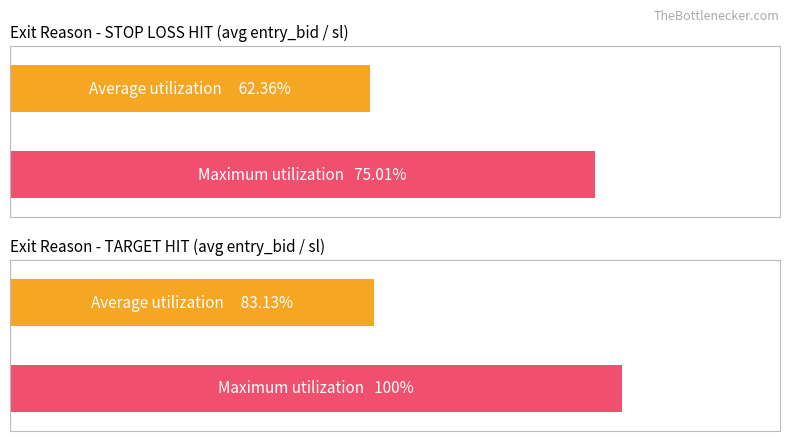

Between 4 and STOP LOSS HIT, which is larger?

STOP LOSS HIT